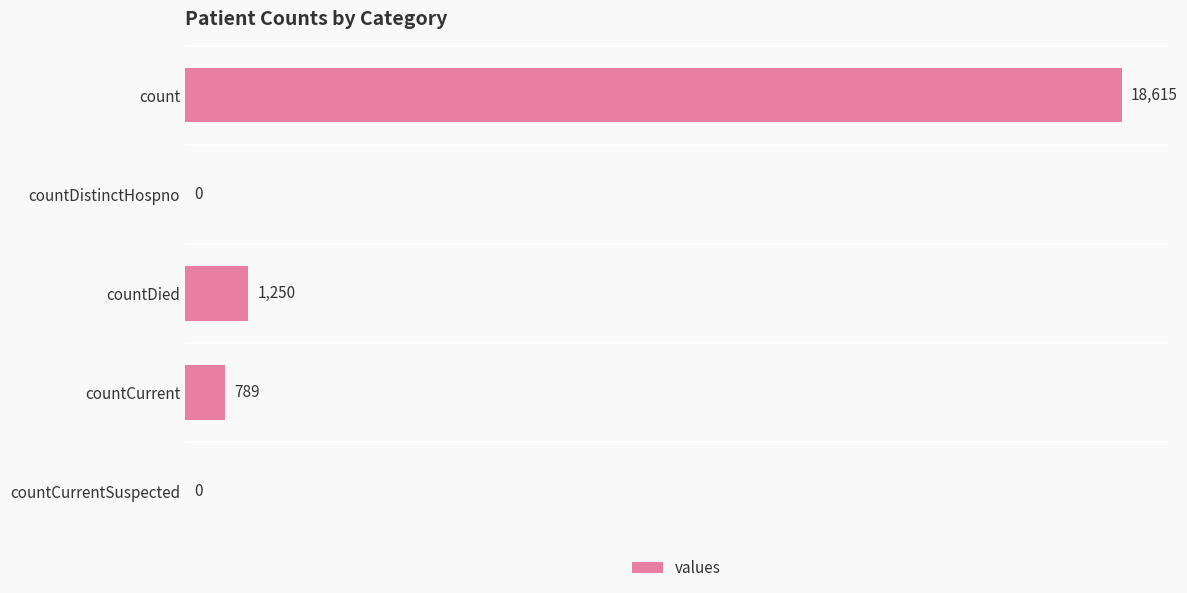

What is the sum of the values at countDistinctHospno and count?

18615